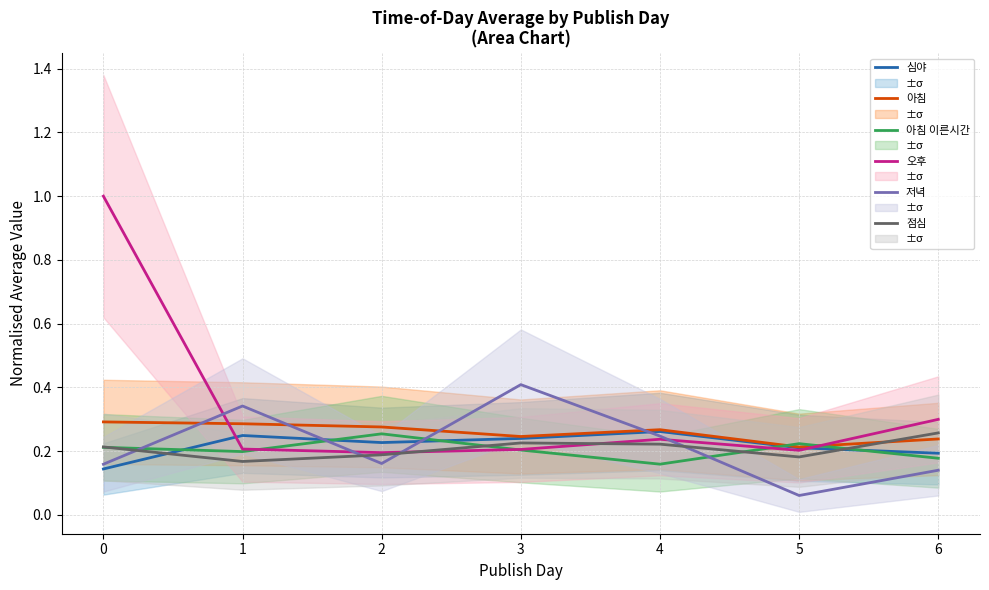

How many times do 아침 이른시간 and 저녁 cross each other?

4